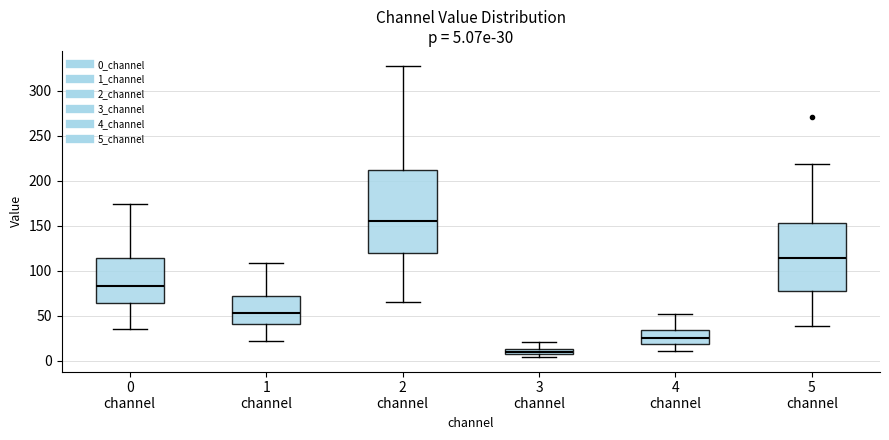

Which box is the tallest, from its lower edge to its upper edge?

2 channel